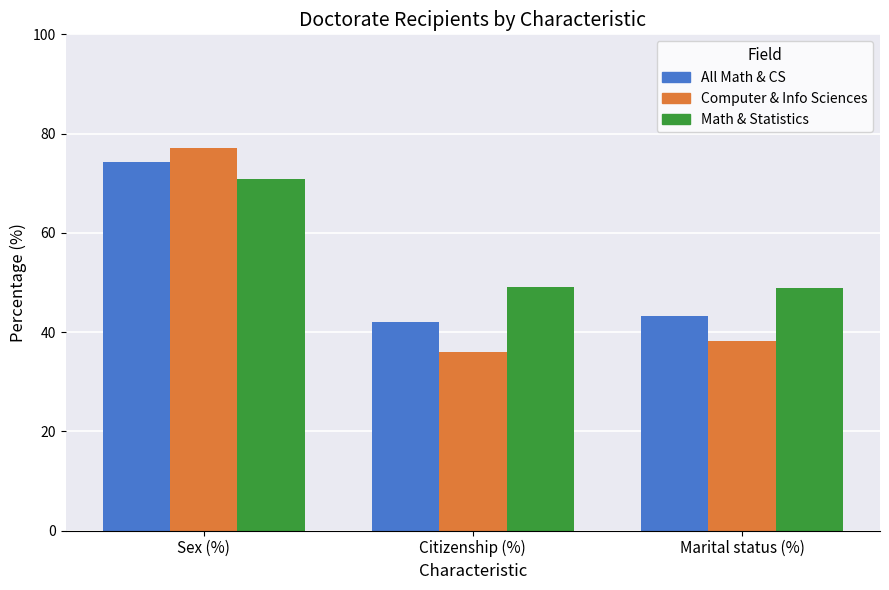

How many bars are there in total?

9